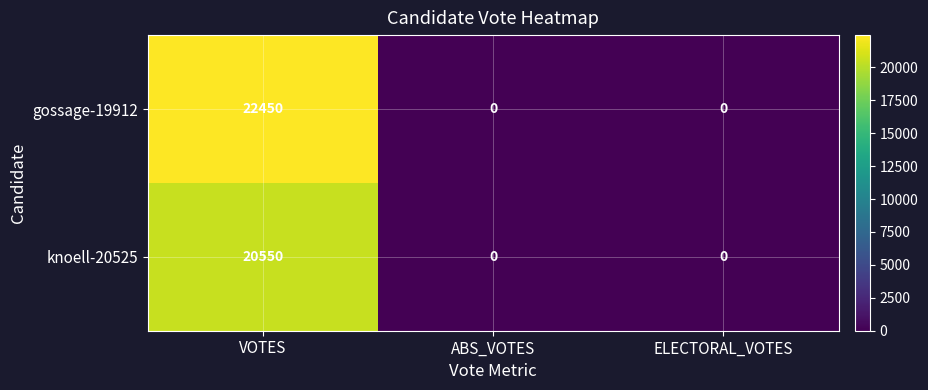

What is the sum of all knoell-20525 values?

20550